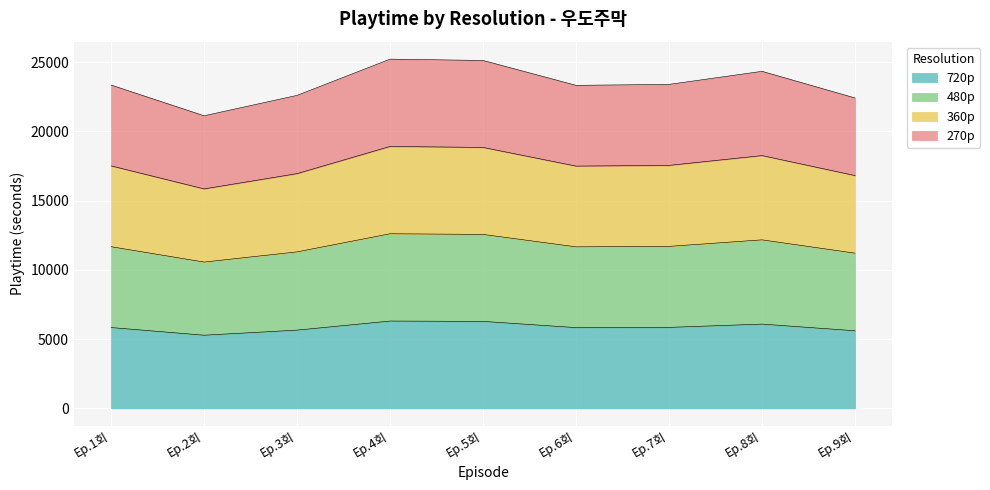

The 480p series shows 11298 at Ep.3회. True or false?

True